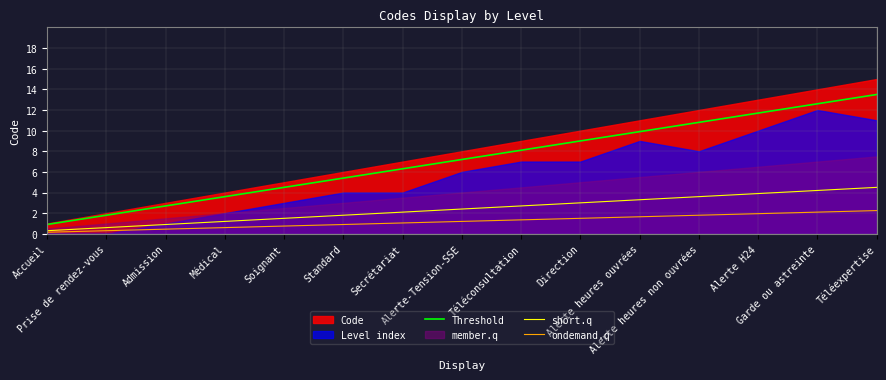

What is the average value of the short.q series?

2.4